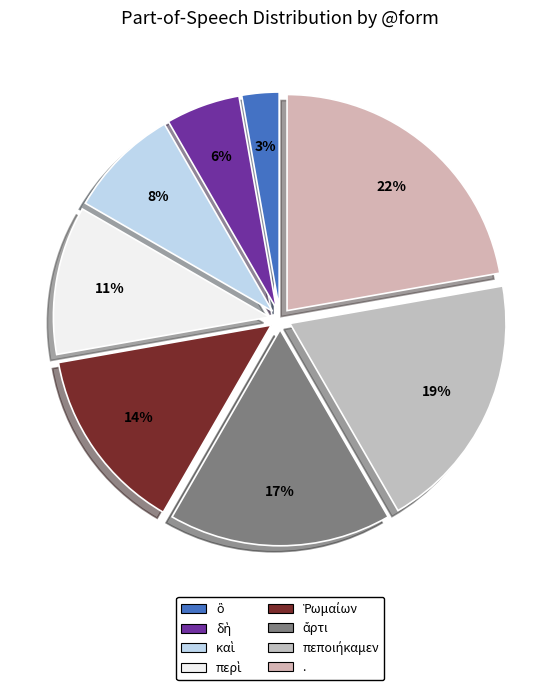

To the nearest percent, what percentage of the pie is δὴ?

6%